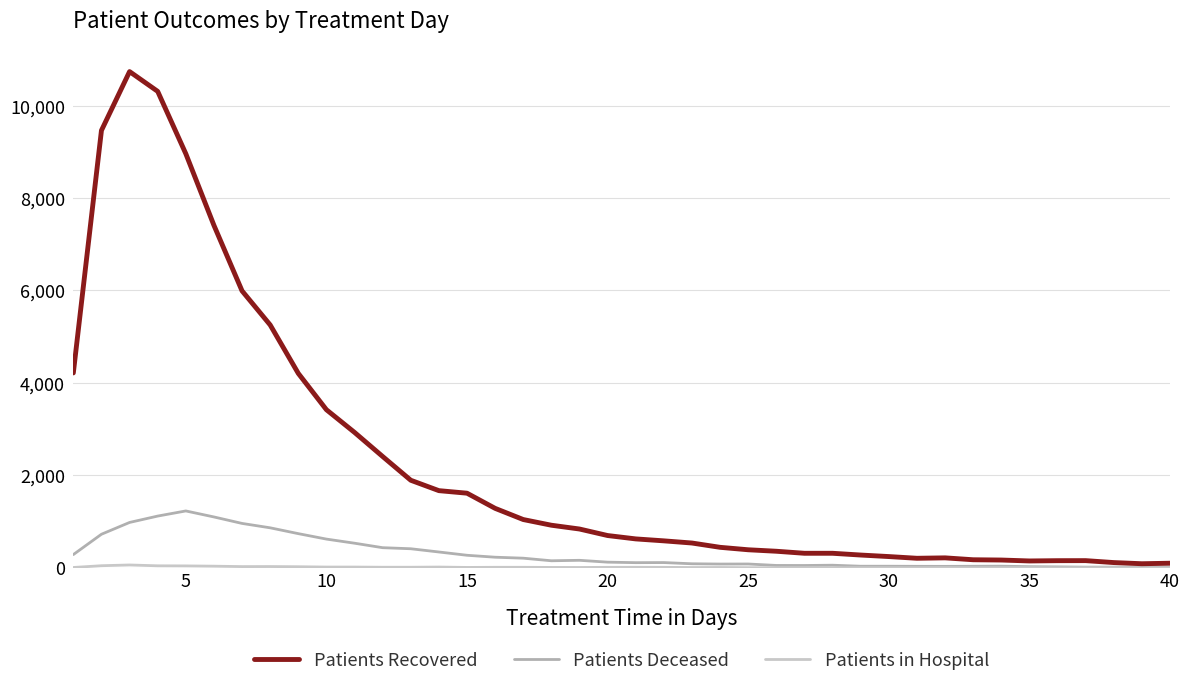

What is the maximum value for Patients Deceased?

1230